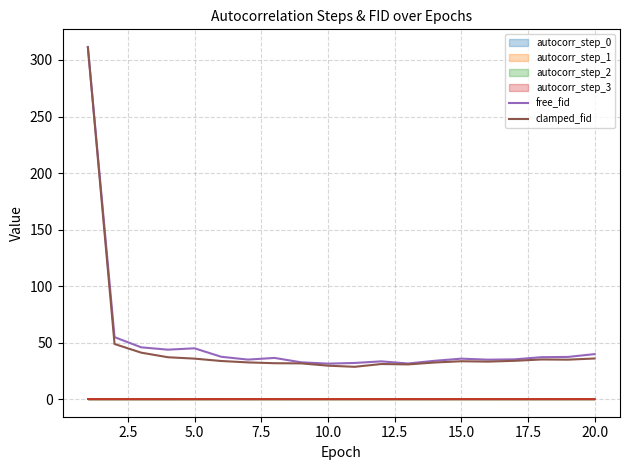

True or false: autocorr_step_2 and clamped_fid cross at least once.

False